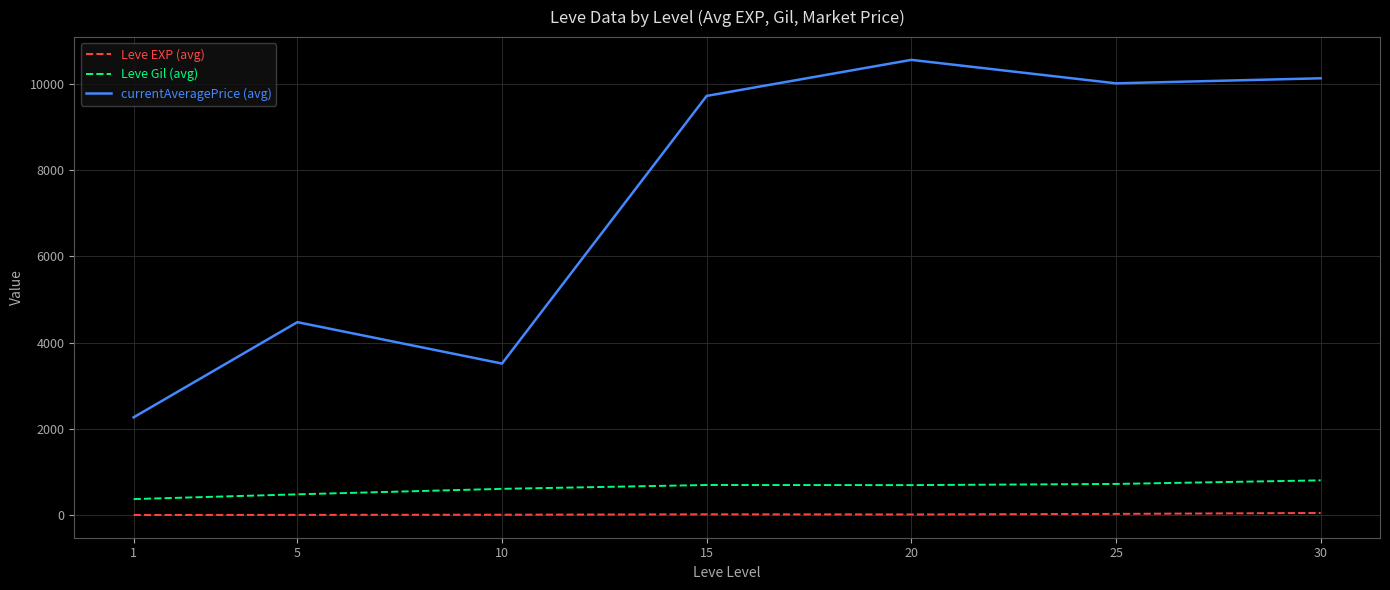

Is the value of currentAveragePrice (avg) at 30 greater than the value of Leve EXP (avg) at 15?

Yes